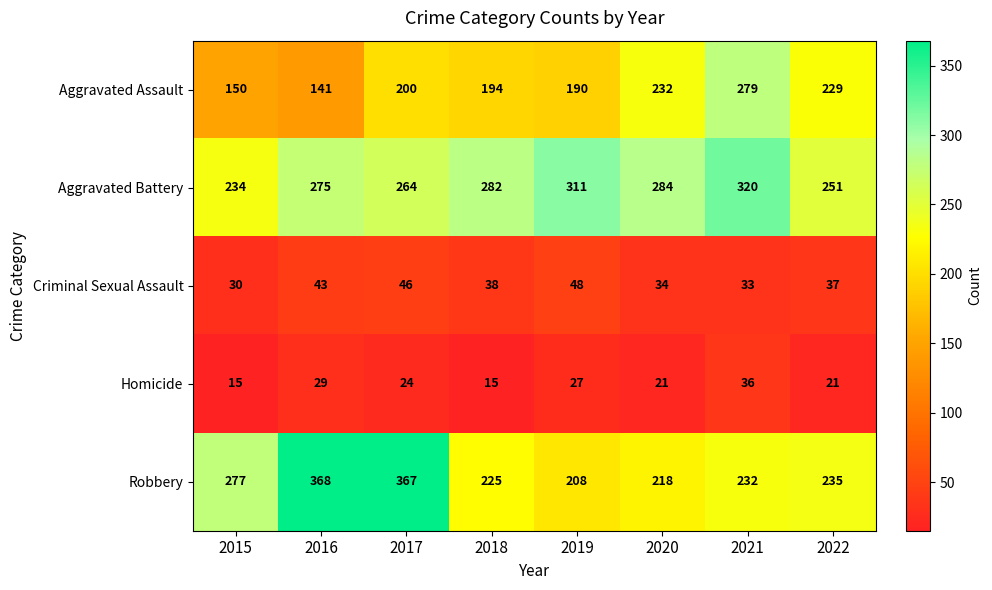

Between 2015 and 2018, which series saw the biggest shift?

Robbery